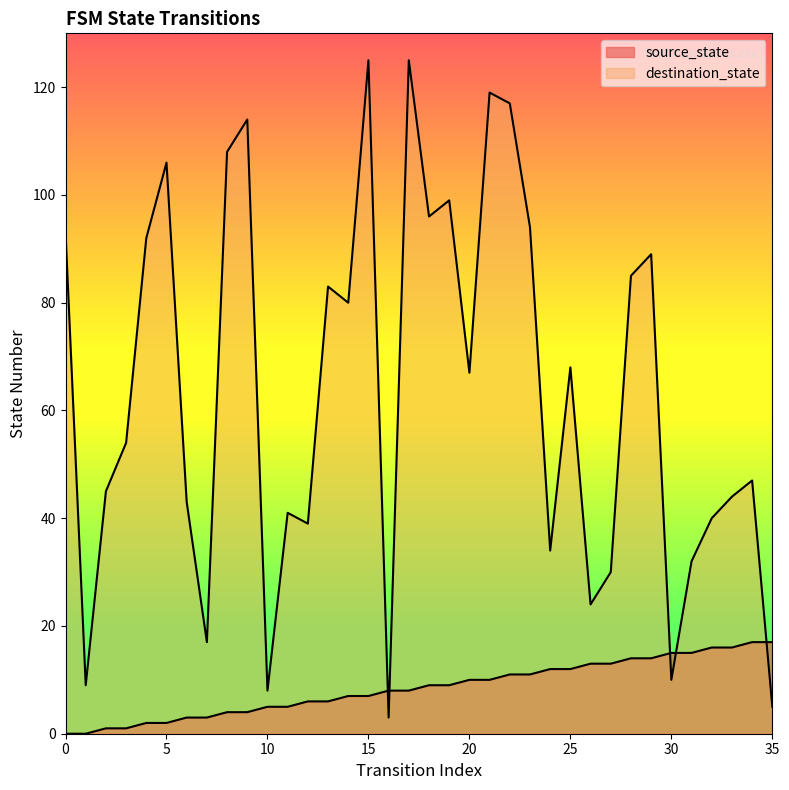

True or false: source_state has more than 2 interior local peaks.

False